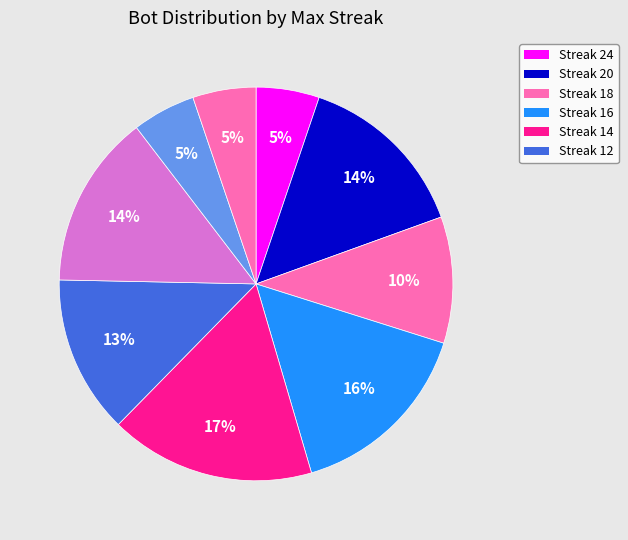

How many slices are in this pie chart?

9